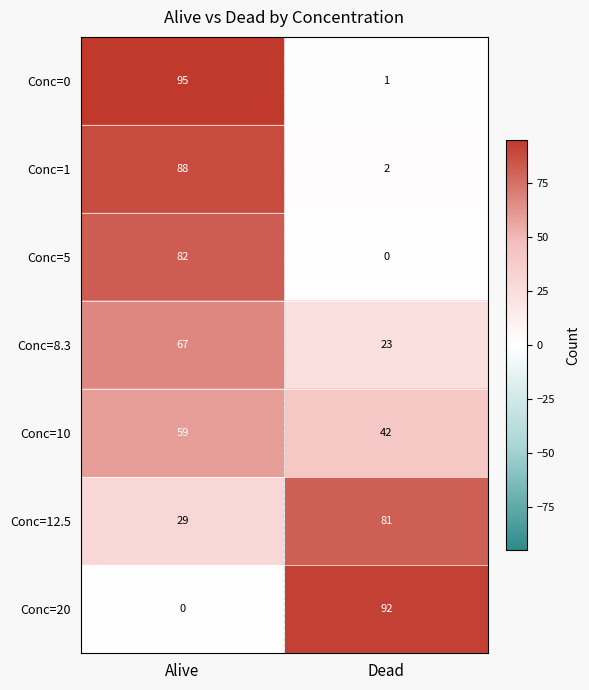

Read the Conc=12.5 value at Alive, to the nearest 5.

30